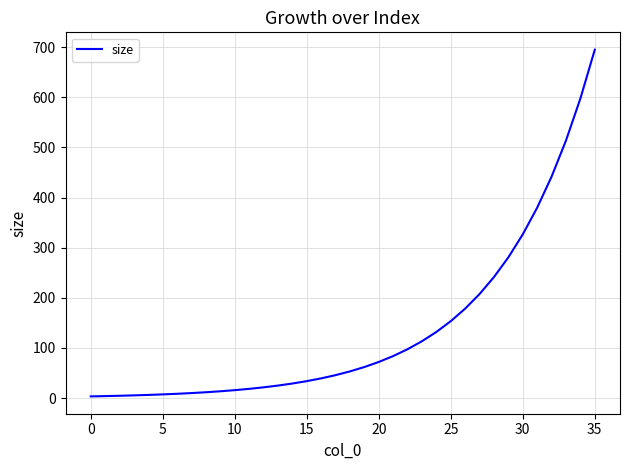

What is the maximum value shown in the chart?

694.7